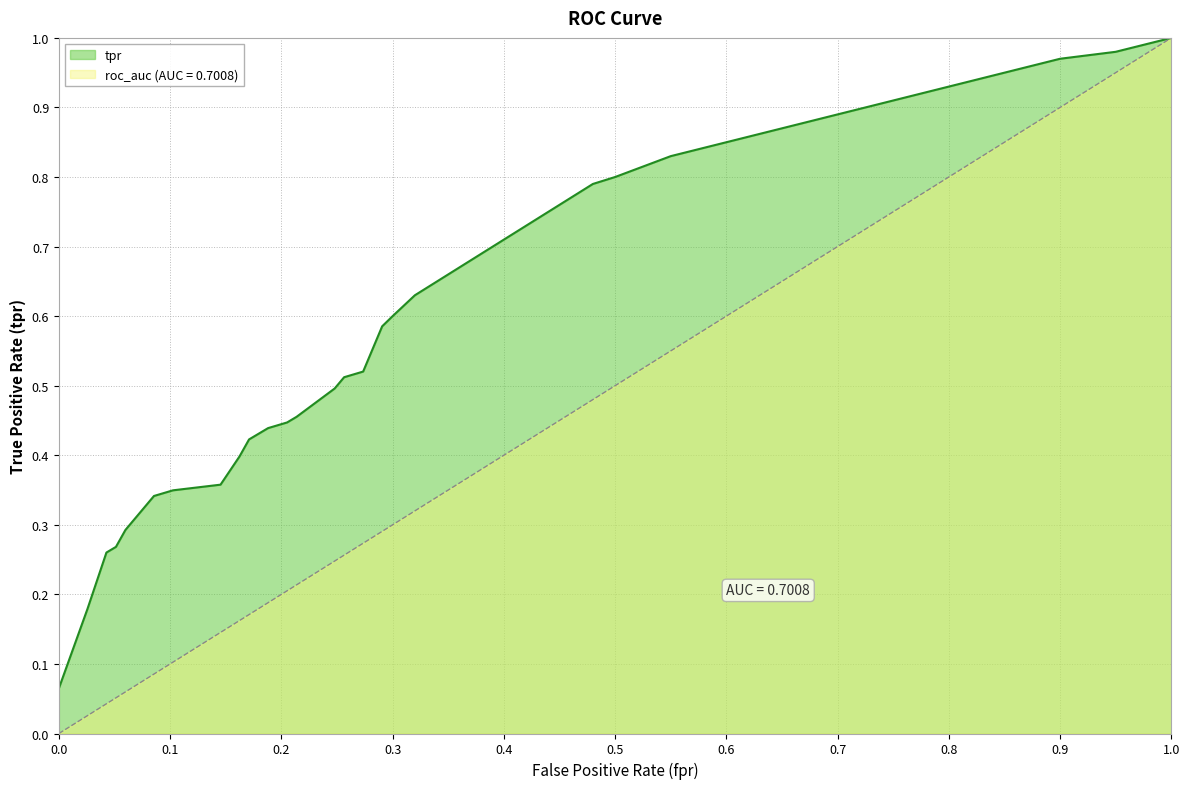

What is the sum of all values?

23.7